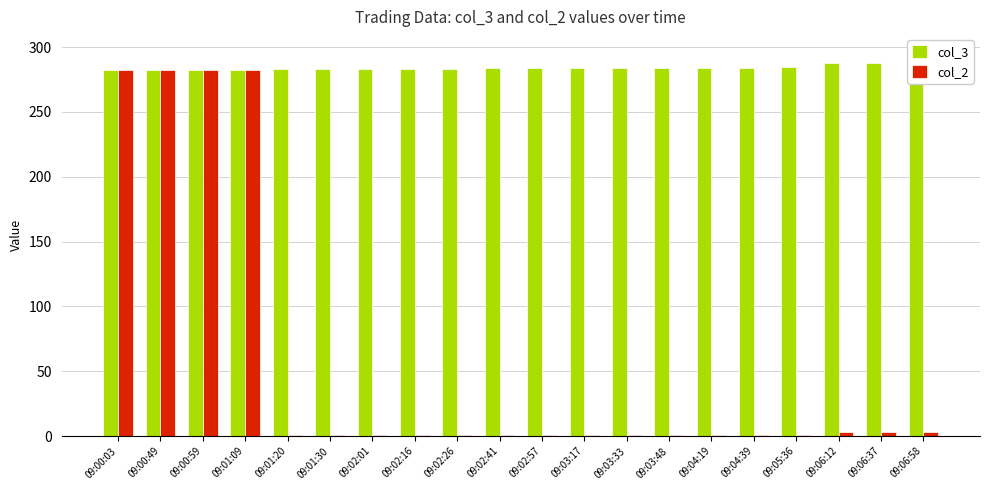

Rank the series by their maximum value, from lowest to highest.

col_2, col_3